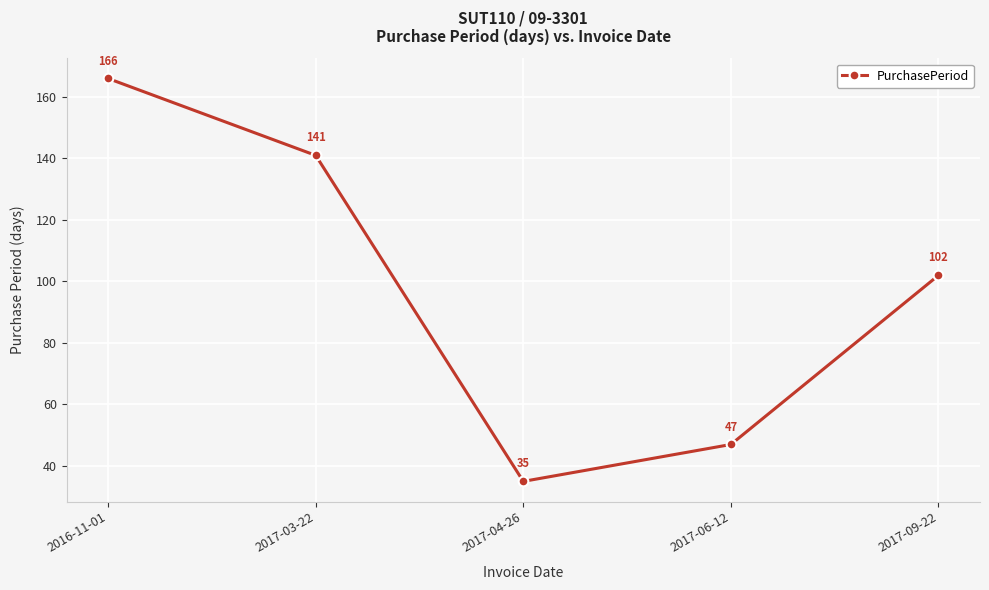

What is the smallest value displayed?

35